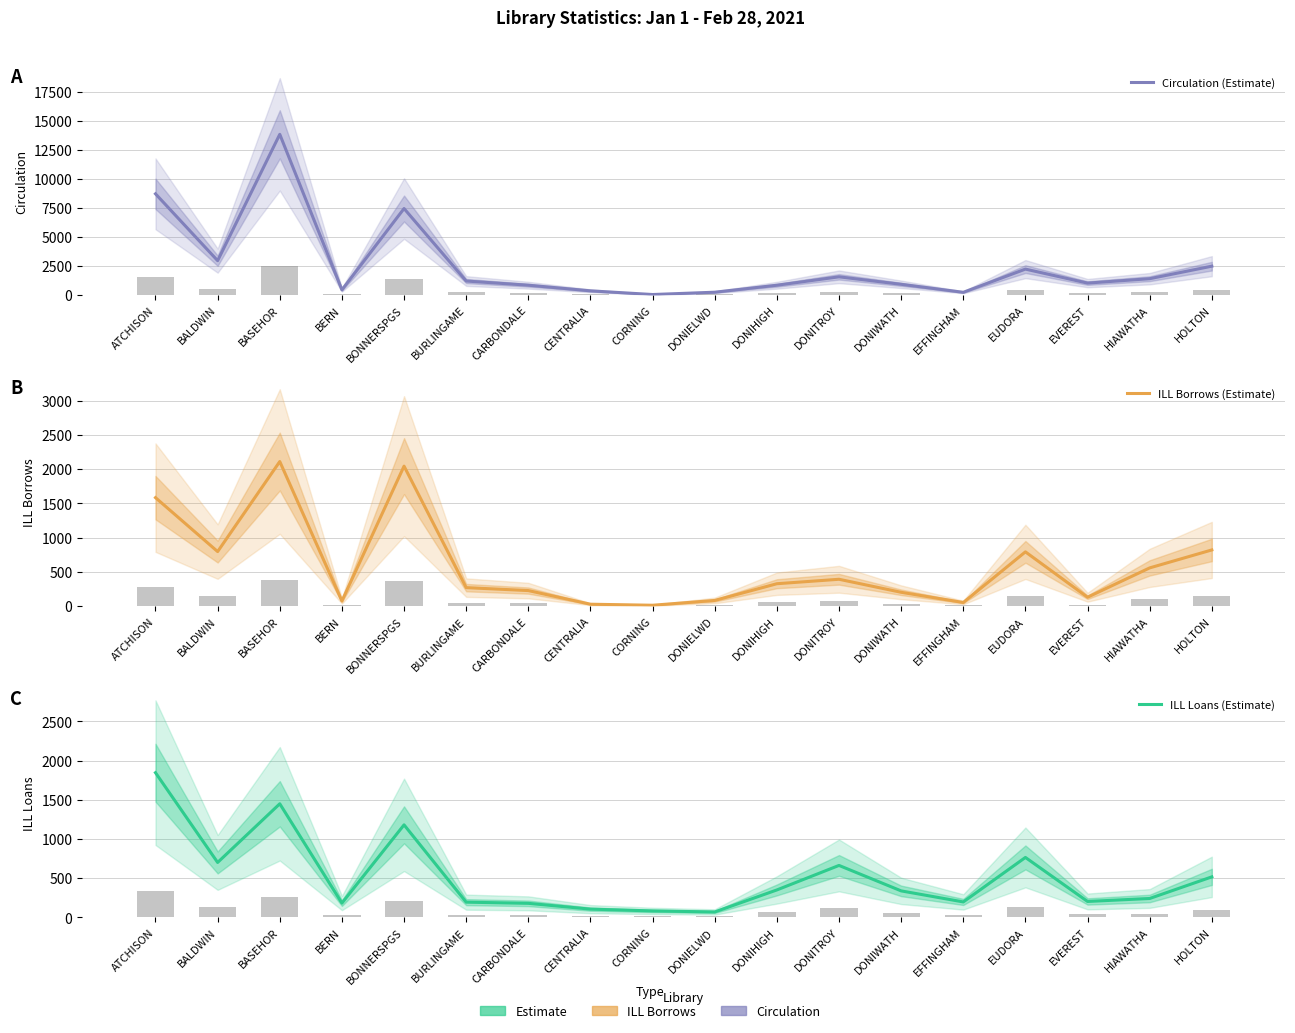

Reading left to right, what are all the values shown in this chart?

Circulation (Estimate): 8728	2960	13862	442	7459	1205	844	358	40	240	841	1567	922	231	2233	1026	1406	2486
ILL Borrows (Estimate): 1583	796	2110	75	2043	270	227	28	13	83	327	392	202	53	792	130	558	820
ILL Loans (Estimate): 1846	700	1449	181	1180	193	178	104	81	68	349	662	337	196	764	202	240	516